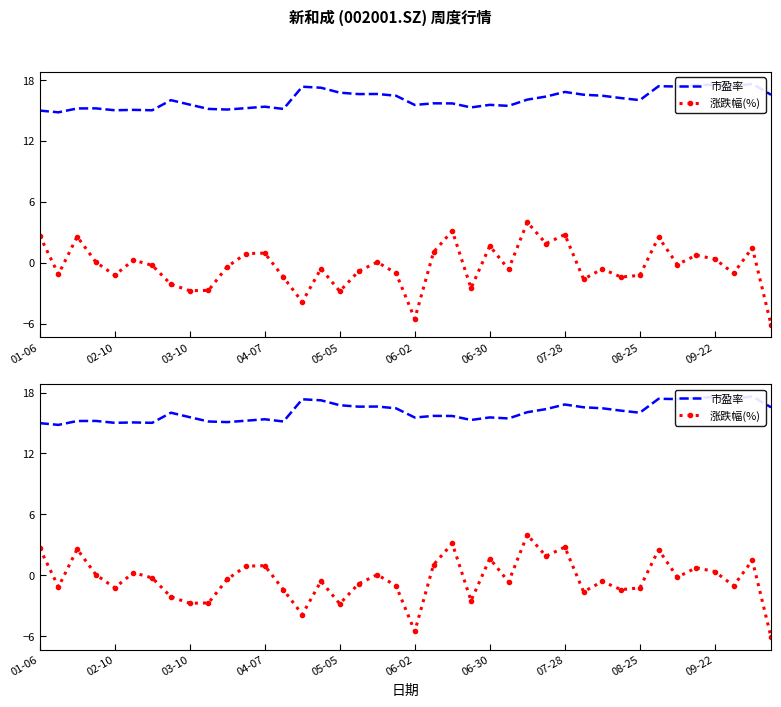

True or false: 市盈率 has more than 2 points higher than both neighbors.

True